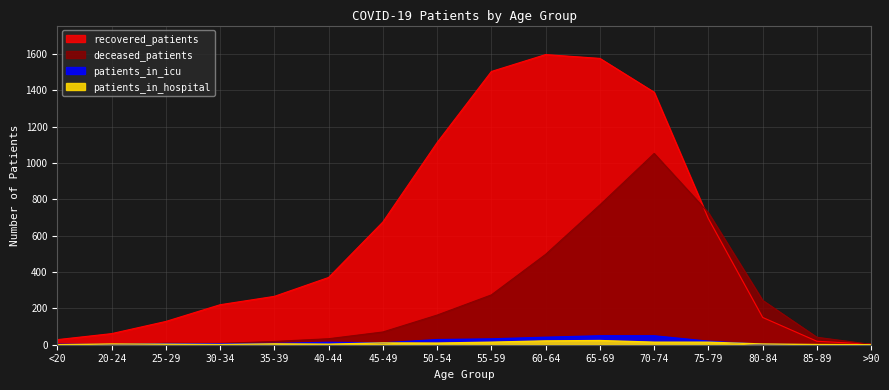

What is the difference between the highest and lowest values at 30-34?

219